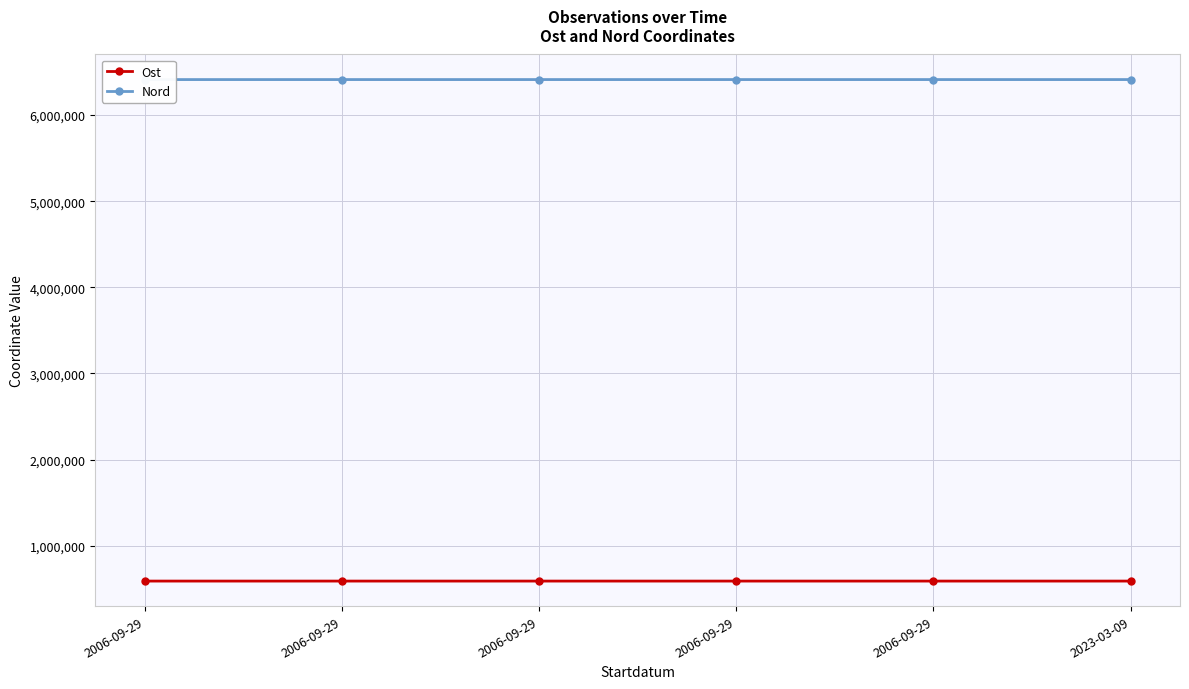

Is the value of Nord at 2006-09-29 greater than the value of Ost at 2006-09-29?

Yes